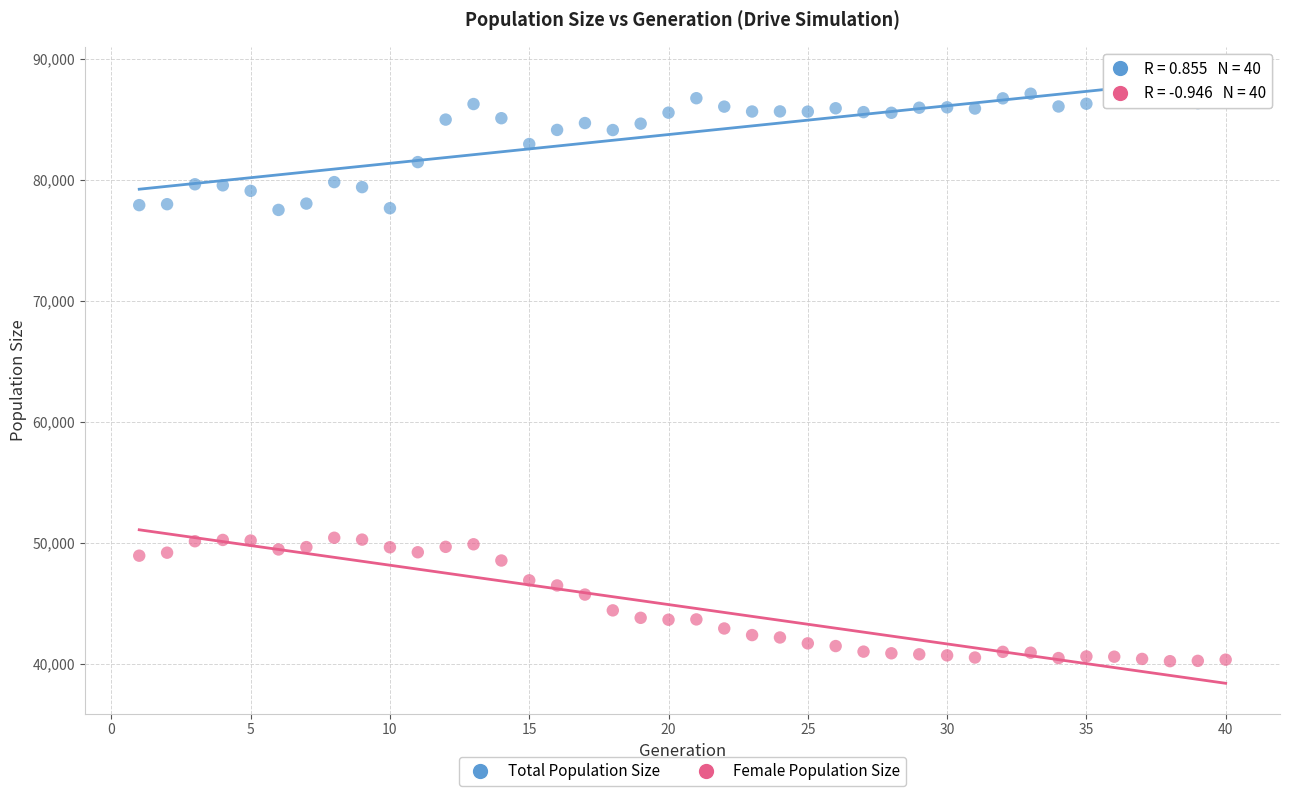

Across all data points, what is the range of X values (max minus min)?

39